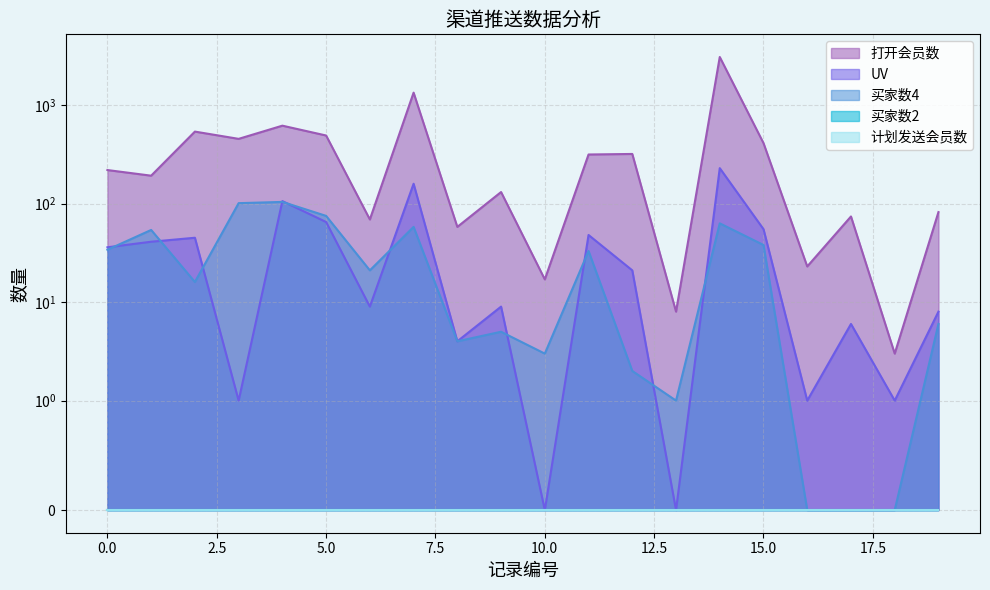

Which series changed the most between 12 and 16?

打开会员数